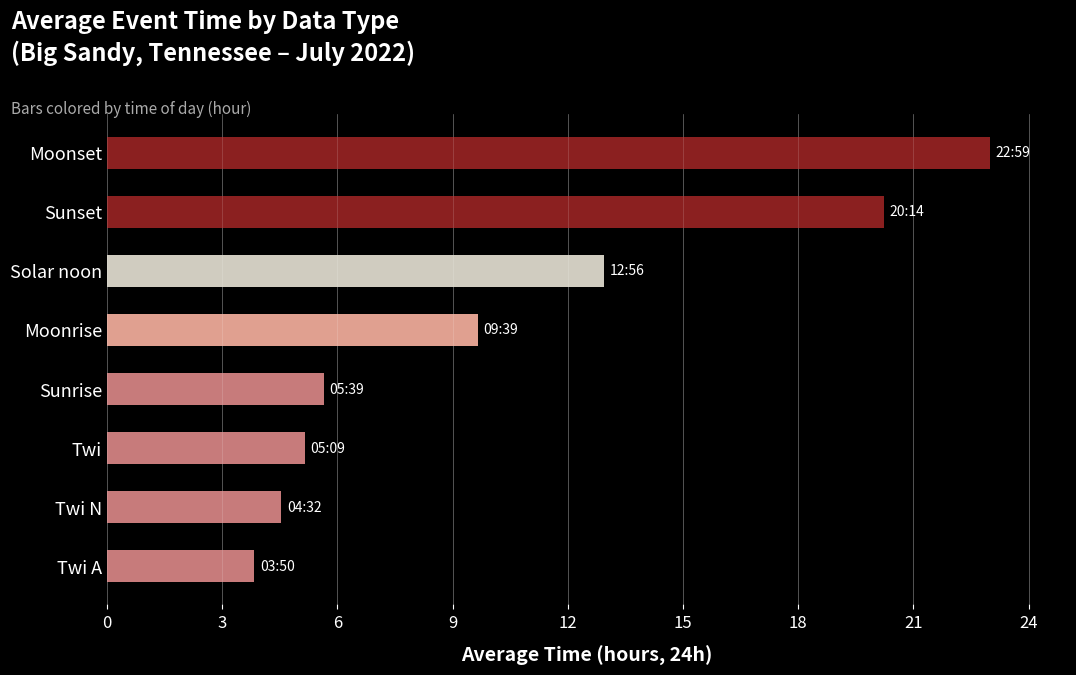

Reading top to bottom, extract all data points from this chart.

Moonset=23.0	Sunset=20.2	Solar noon=12.9	Moonrise=9.7	Sunrise=5.7	Twi=5.2	Twi N=4.5	Twi A=3.8